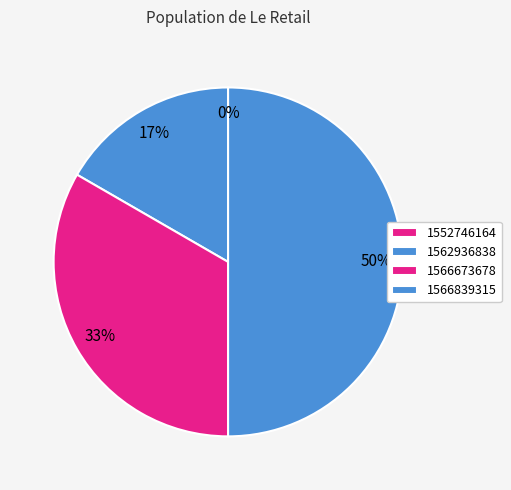

Is the sum of 1562936838 and 1566839315 greater than half?

Yes